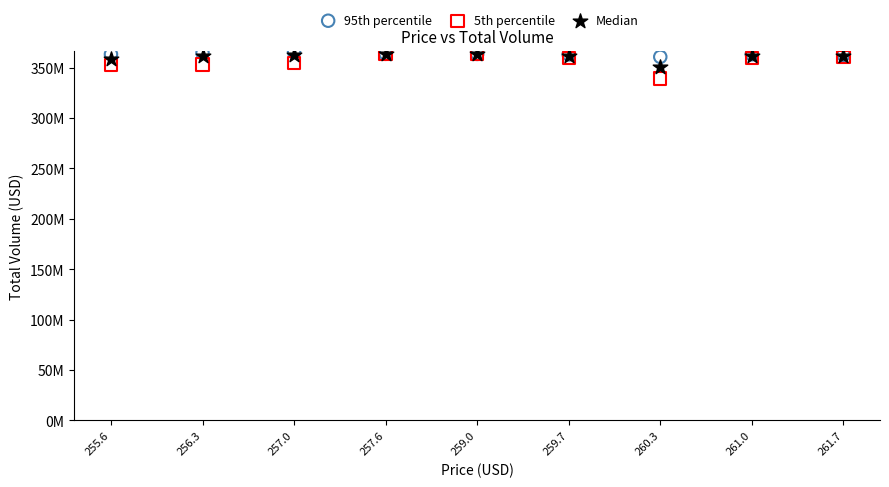

Which series has the largest Y range (max minus min)?

5th percentile